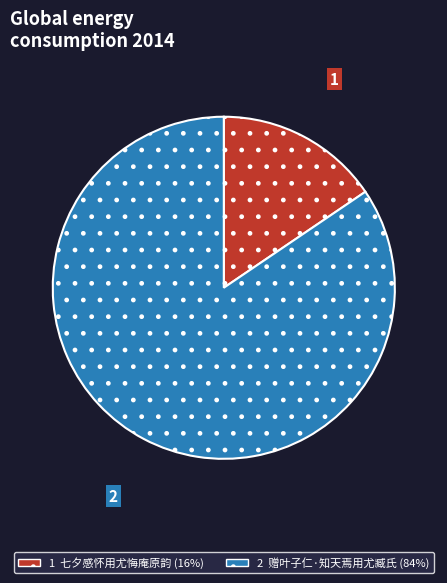

Is there a majority slice in this chart?

Yes